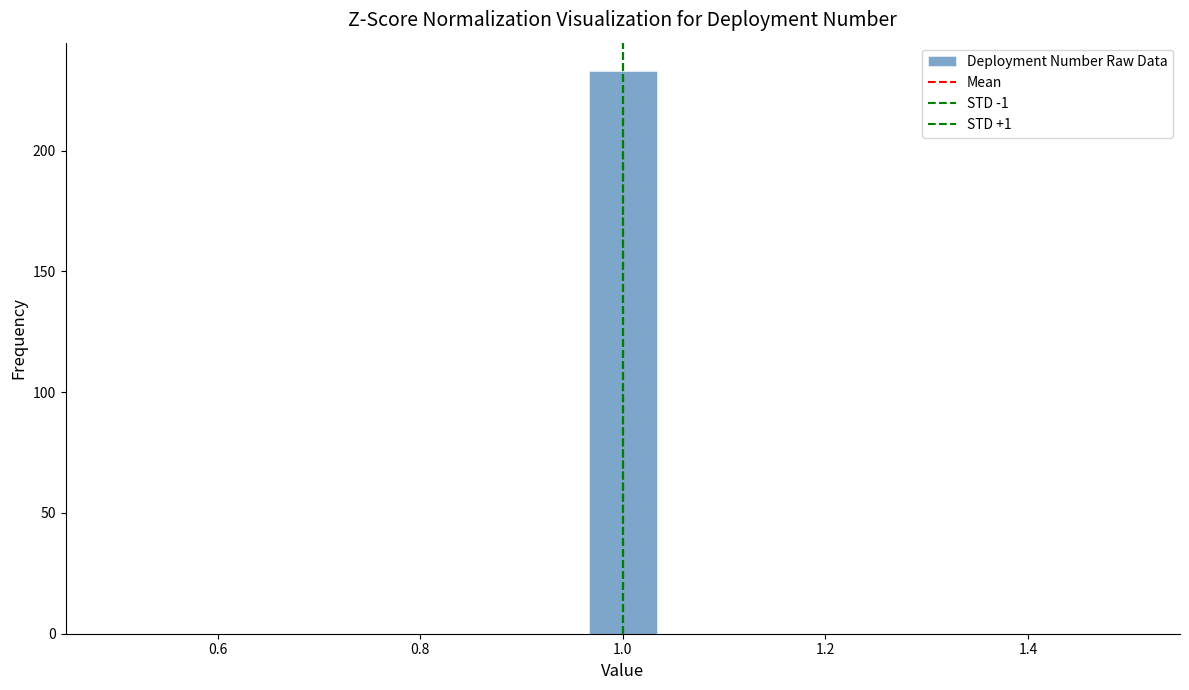

Read against the x-axis, roughly where is the centre of the tallest bar?

1.00